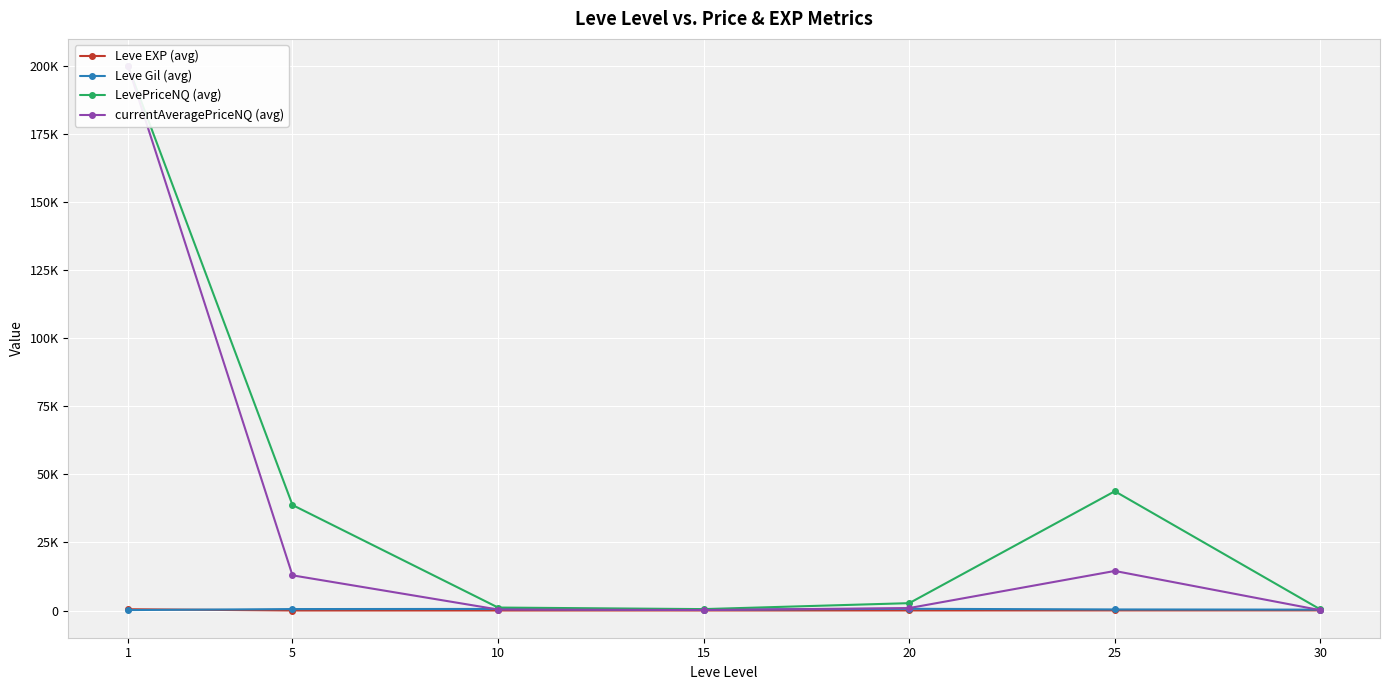

Reading left to right, transcribe all the data shown in this chart.

Leve EXP (avg): 1=468.5	5=2.3	10=5.3	15=14.2	20=16.3	25=31.8	30=45.5
Leve Gil (avg): 1=163.5	5=528.3	10=576.7	15=323.3	20=628.3	25=391.7	30=322.5
LevePriceNQ (avg): 1=200000.0	5=38755.0	10=1086.6	15=514.0	20=2703.4	25=43814.5	30=388.2
currentAveragePriceNQ (avg): 1=200000.0	5=12918.3	10=362.2	15=171.3	20=901.1	25=14529.9	30=124.0